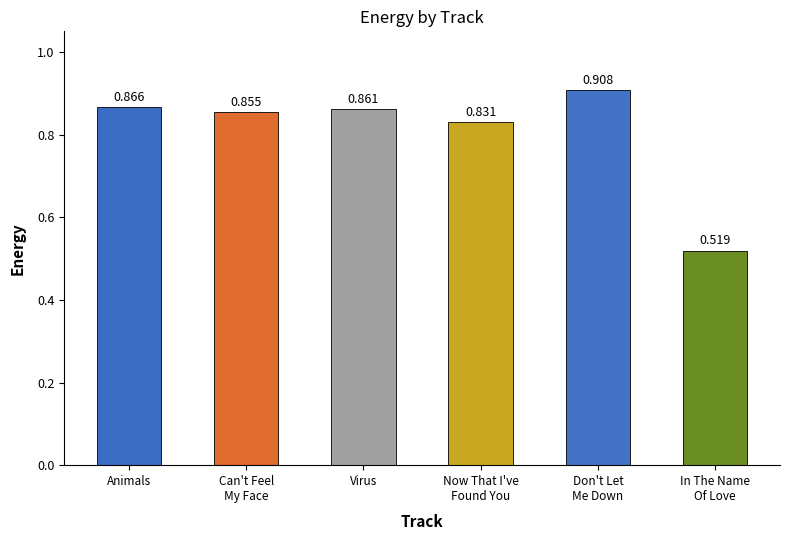

List the labels in order of value, largest first.

Don't Let
Me Down, Animals, Virus, Can't Feel
My Face, Now That I've
Found You, In The Name
Of Love